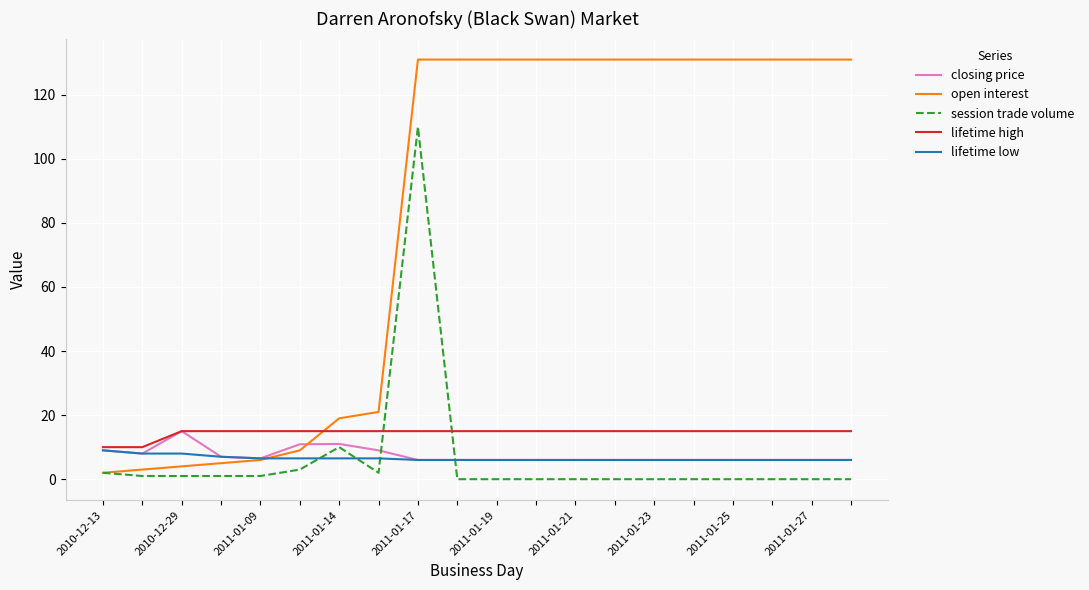

Which series ends up on top after the final intersection of session trade volume and lifetime high?

lifetime high